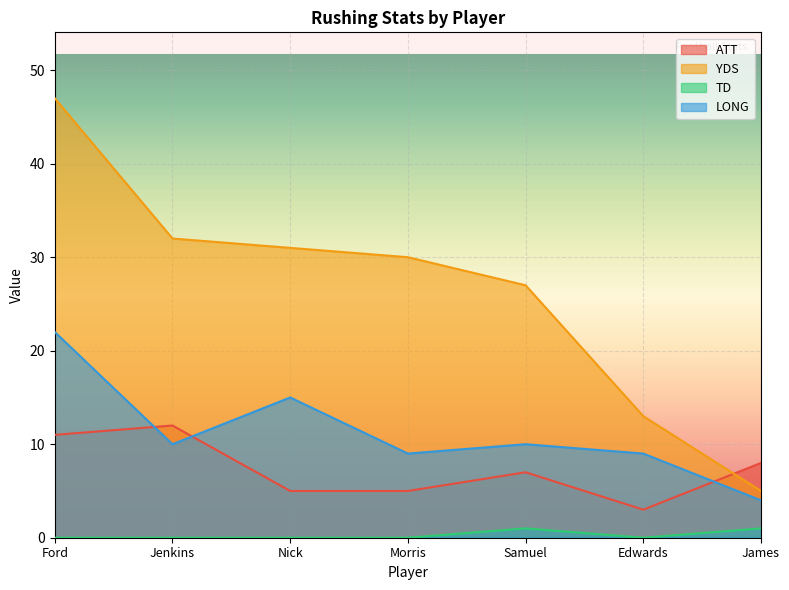

How many distinct data groups are displayed?

4